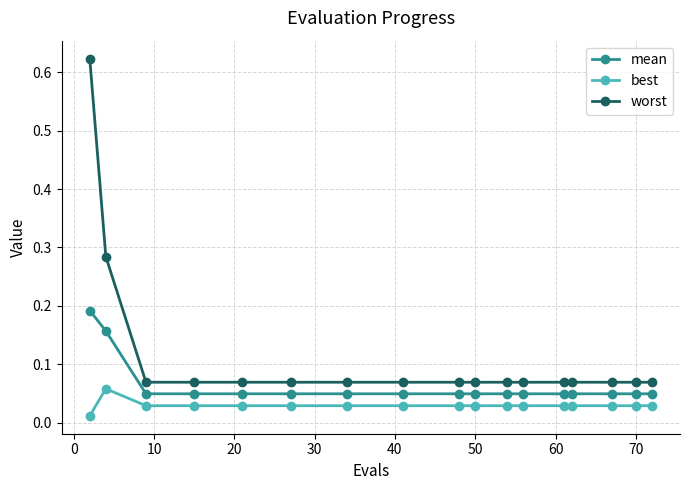

How many lines are shown in the chart?

3